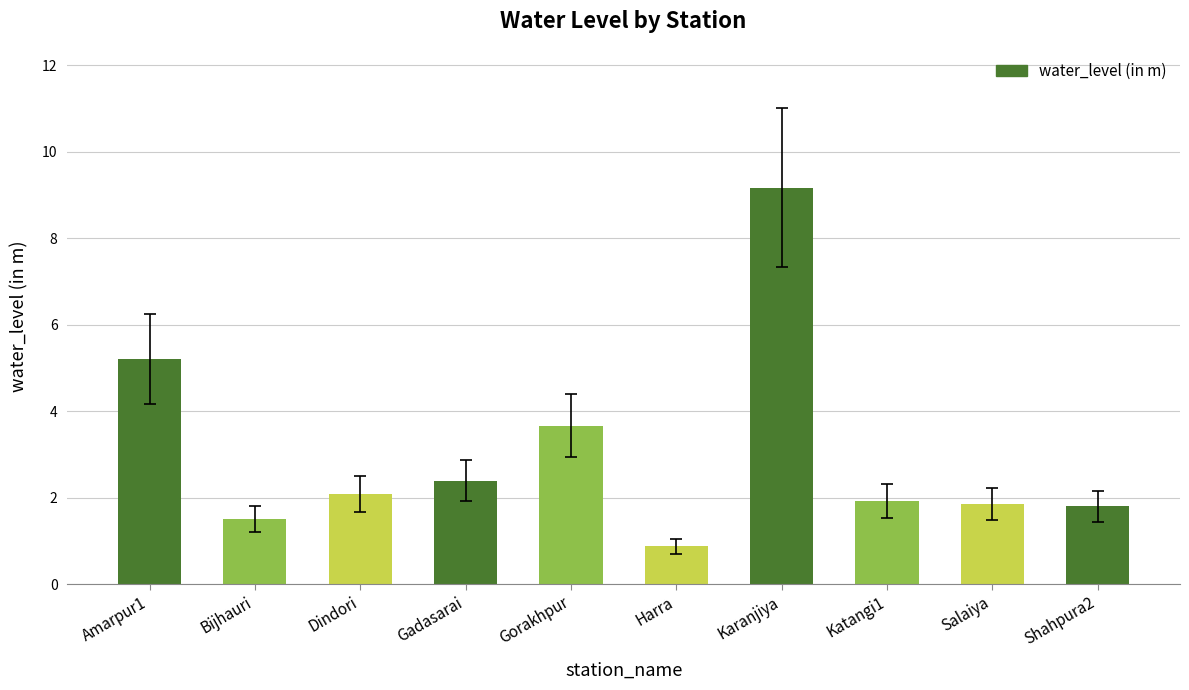

How many values are below 2?

5